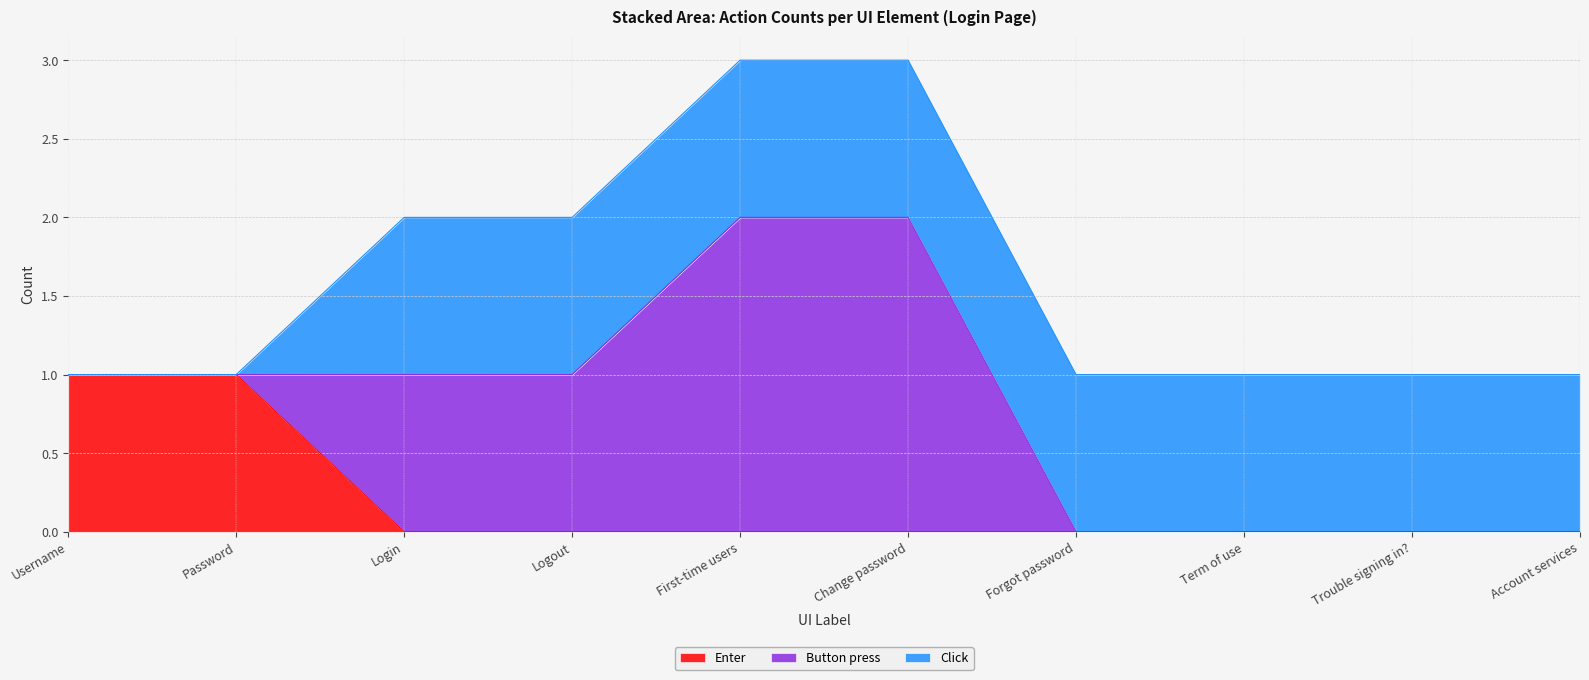

The Button press series shows 1 at Password. True or false?

False